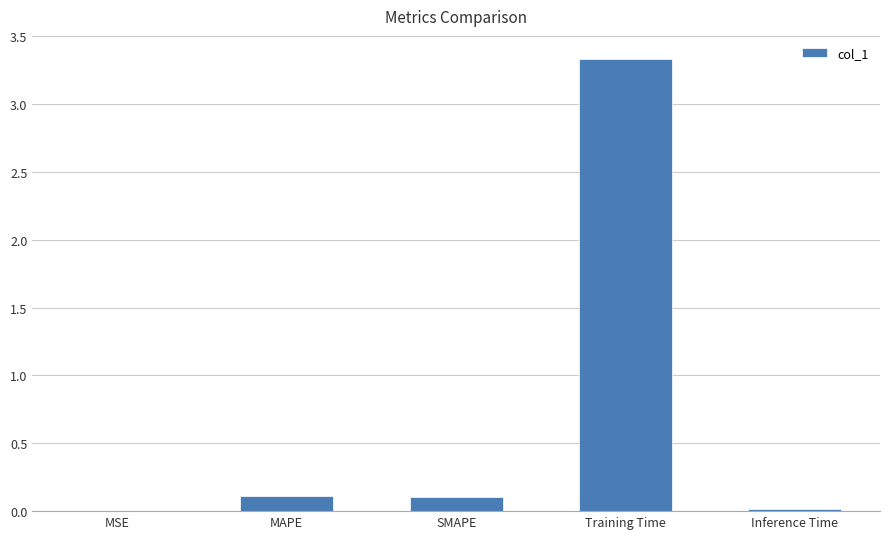

Between Training Time and MAPE, which is larger?

Training Time